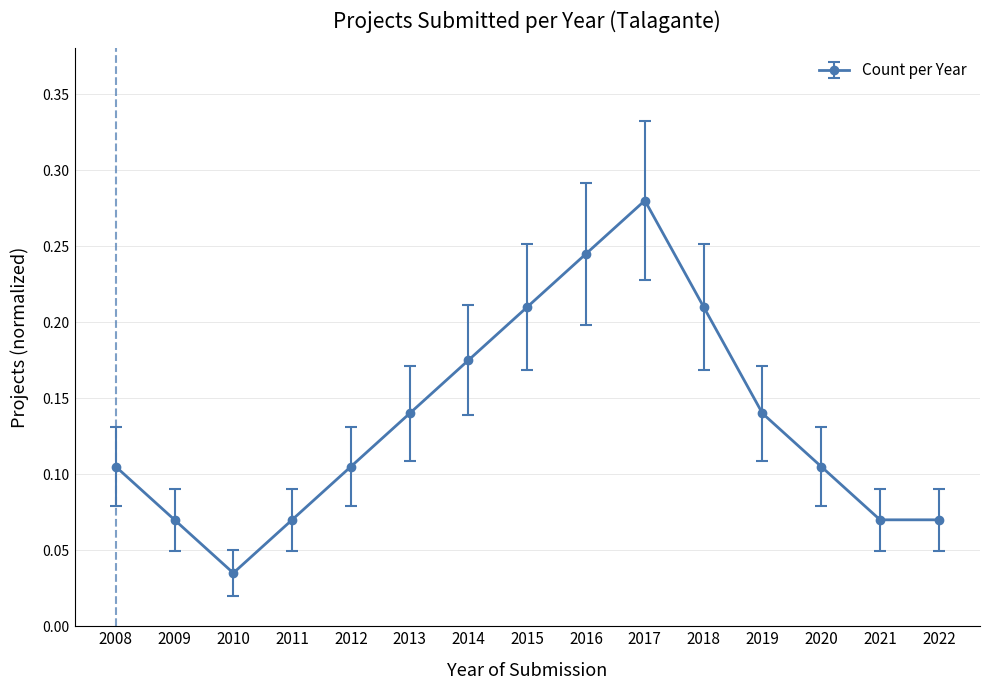

The value at 2020 is 0.2. True or false?

False